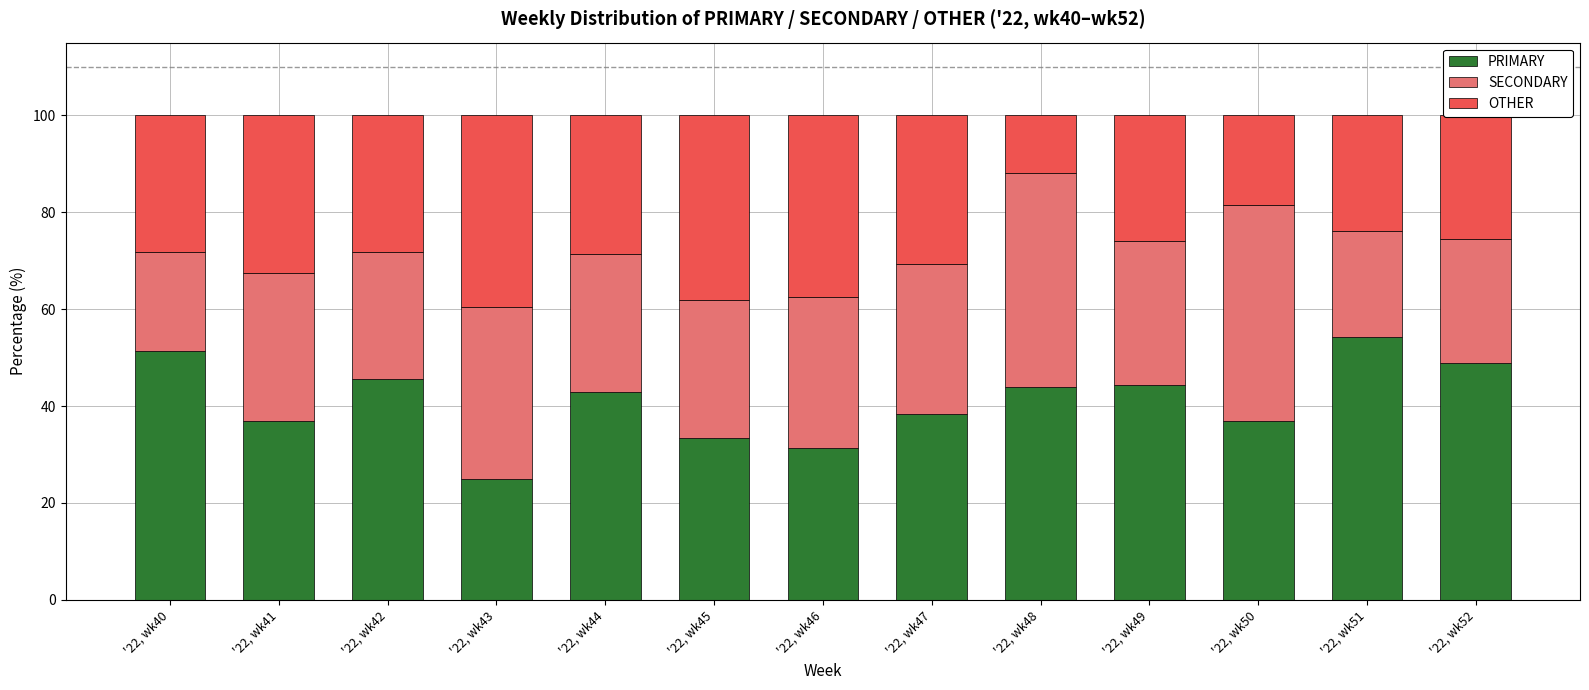

The PRIMARY series shows 44.4 at '22, wk49. True or false?

True